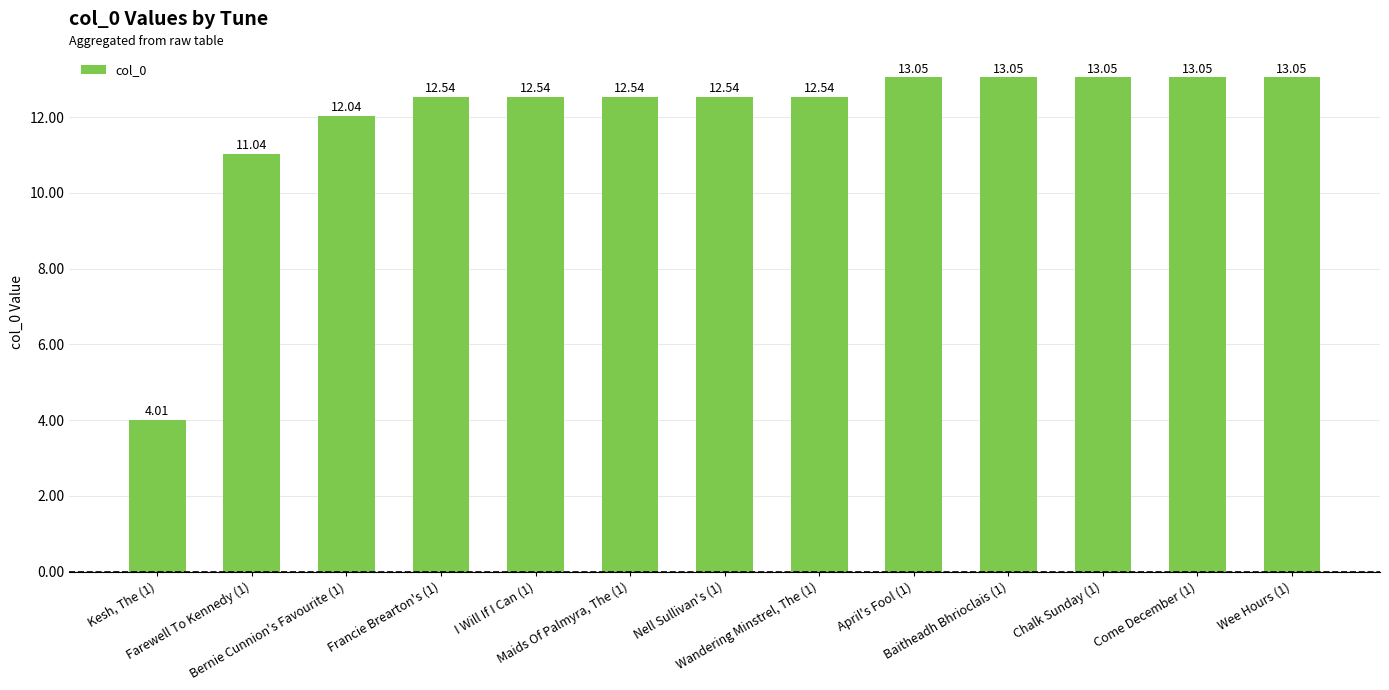

Which label corresponds to the smallest value in the chart?

Kesh, The (1)